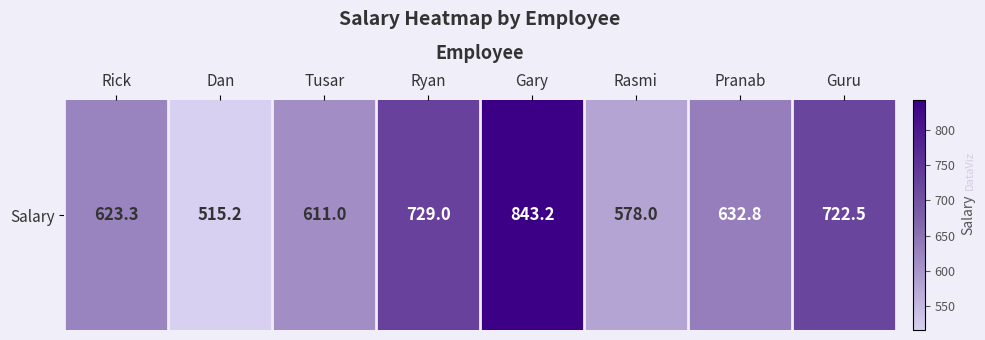

Is it true that the value at Pranab is 1126.3?

False